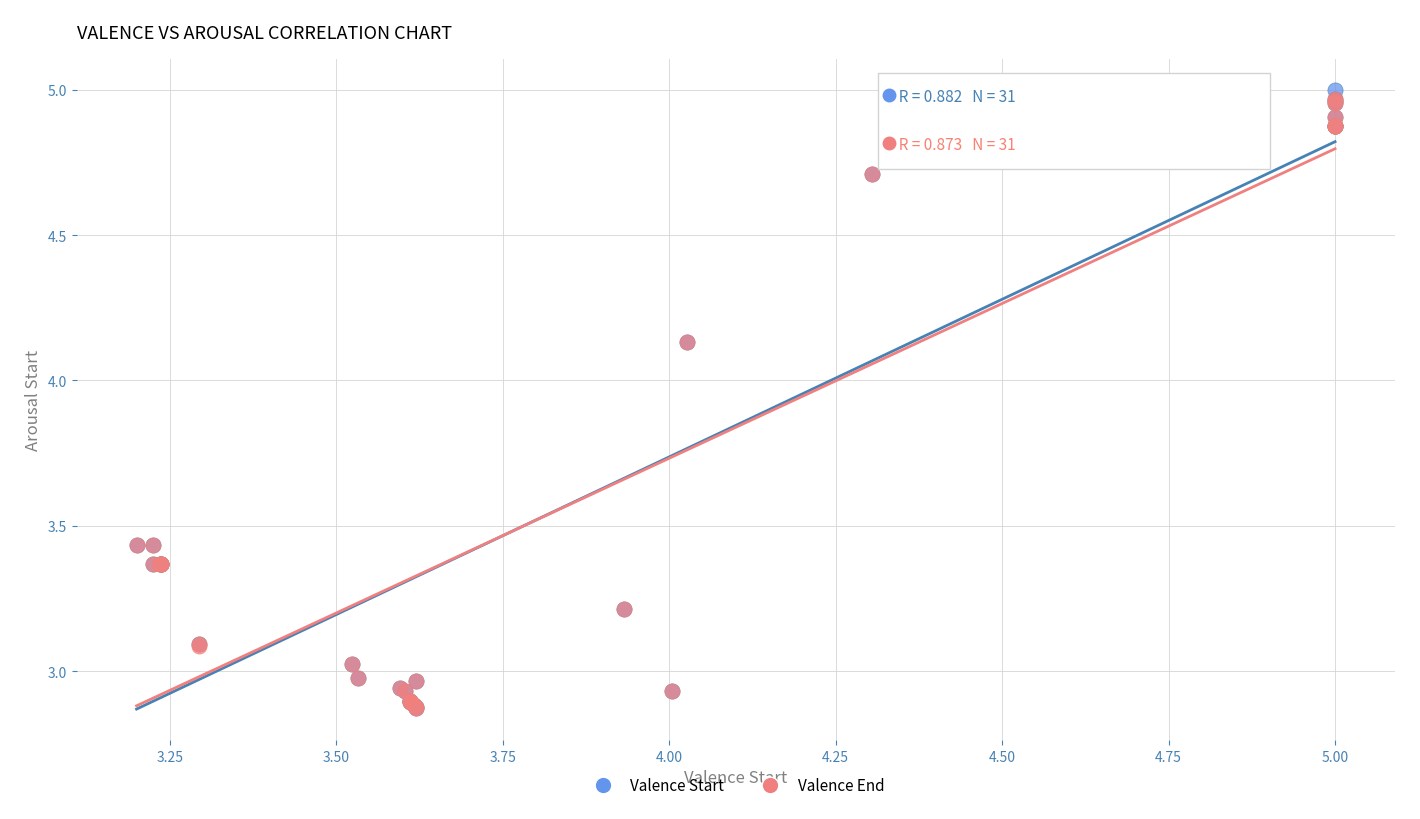

What are all the series names shown in the legend?

Valence Start, Valence End